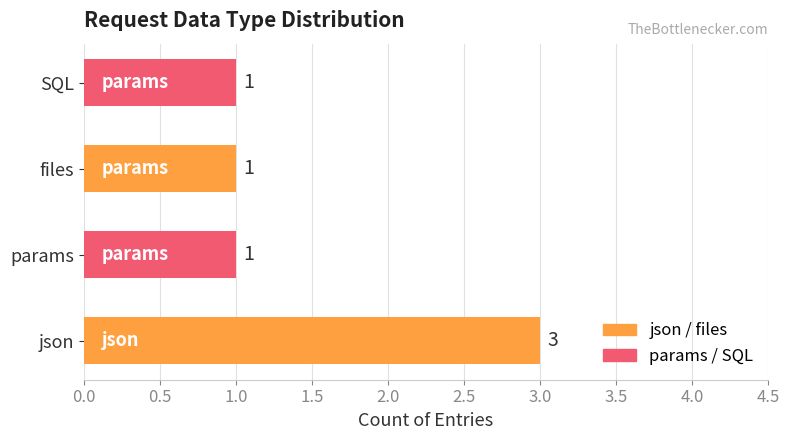

Approximately how many times larger is the value at files compared to params?

1.0